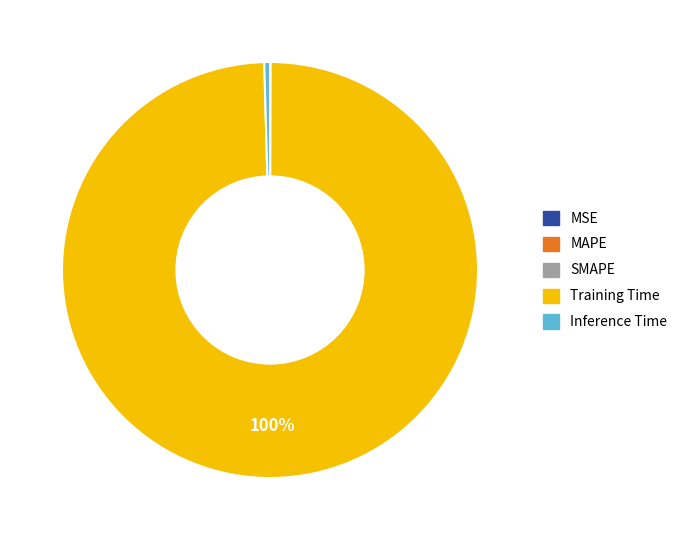

To the nearest percent, what is the difference between the largest and smallest slice percentages?

100%